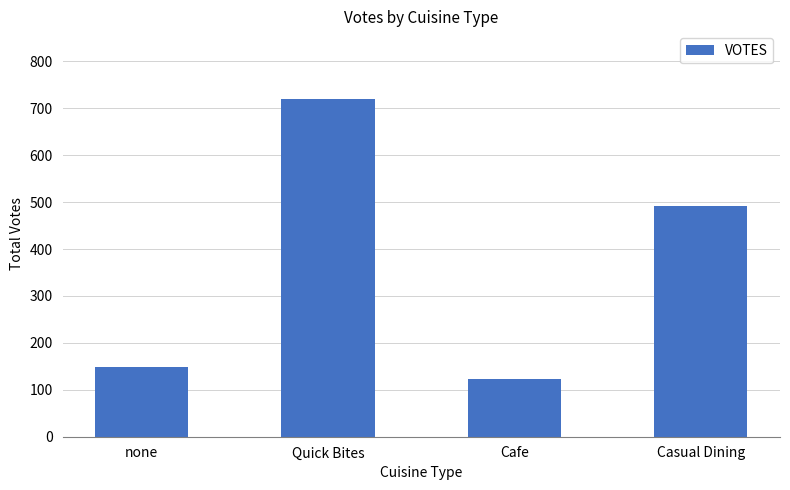

Reading left to right, transcribe all the data shown in this chart.

none=148	Quick Bites=720	Cafe=122	Casual Dining=491